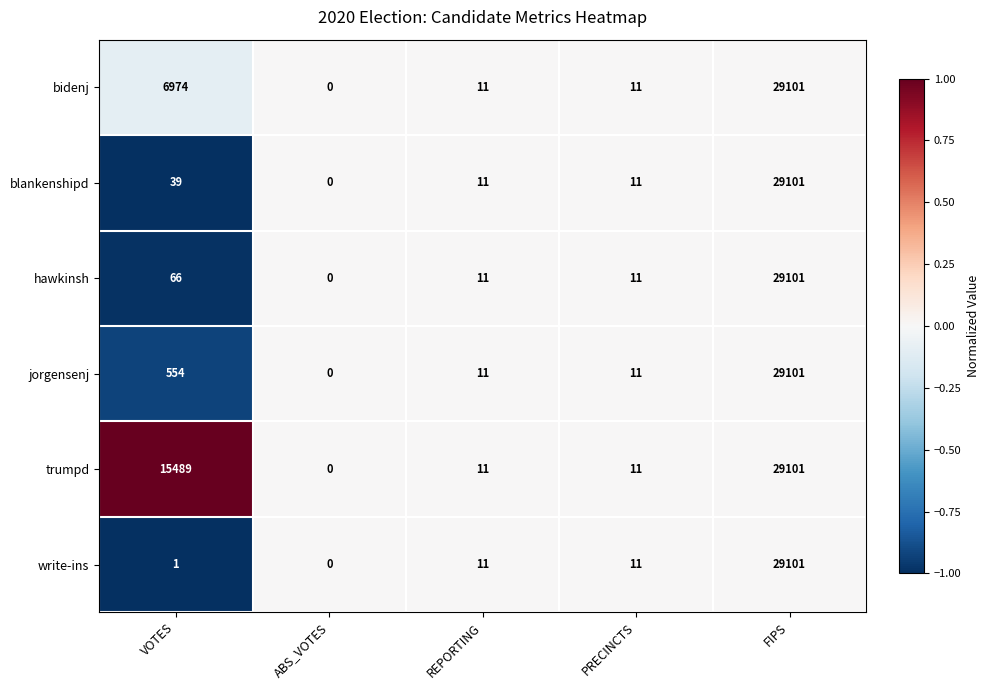

Which series has the largest total across all categories?

trumpd